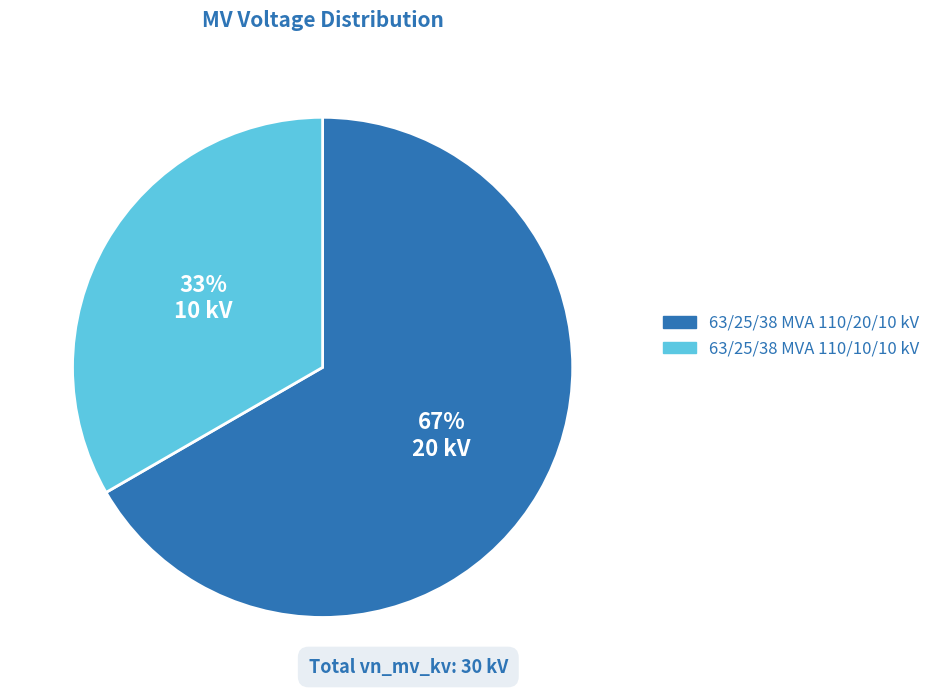

To the nearest percent, what percentage of the pie is 63/25/38 MVA 110/10/10 kV?

33%